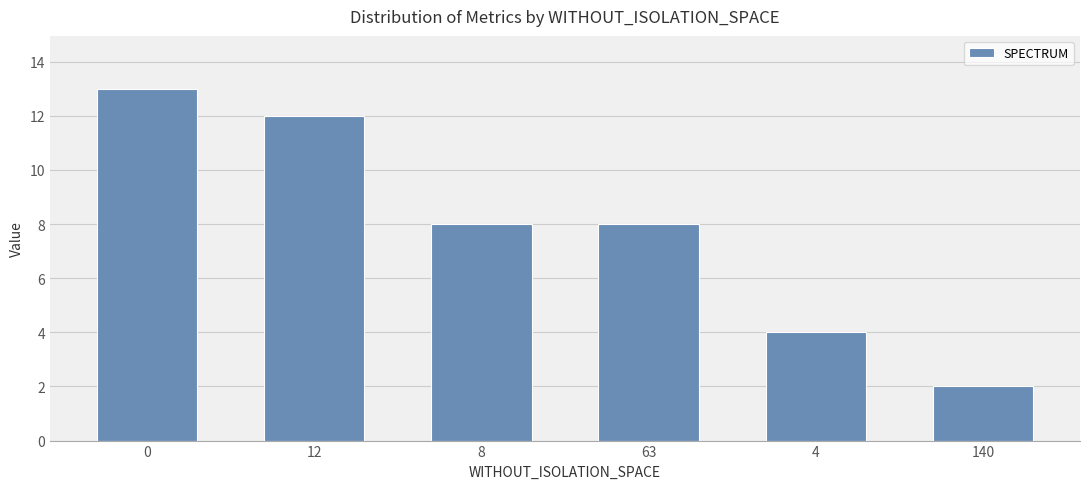

Reading right to left, extract all data points from this chart.

2	4	8	8	12	13